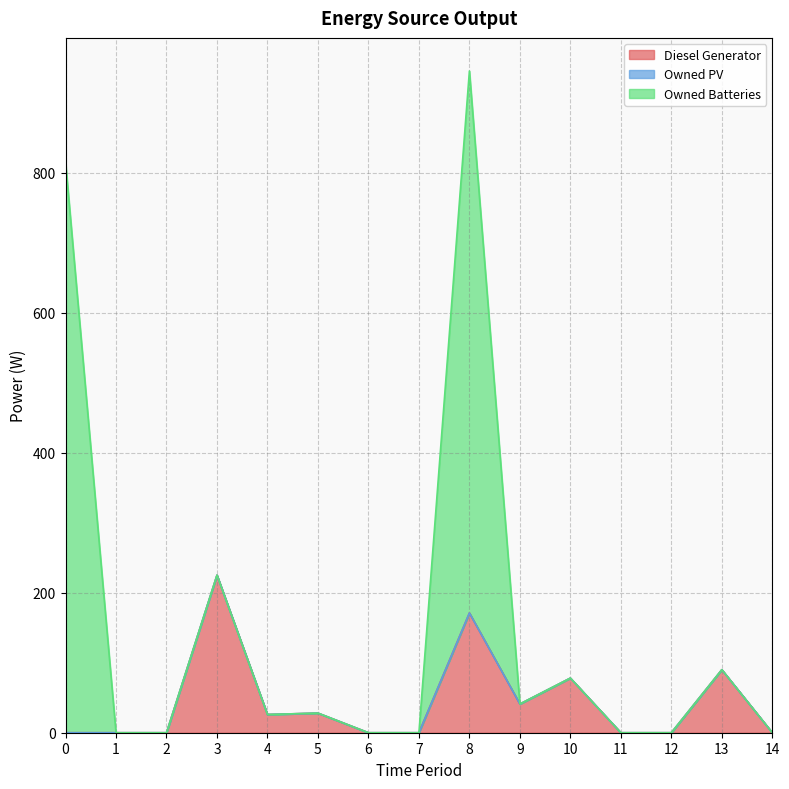

Is the value of Owned Batteries at 6 greater than the value of Owned PV at 4?

No